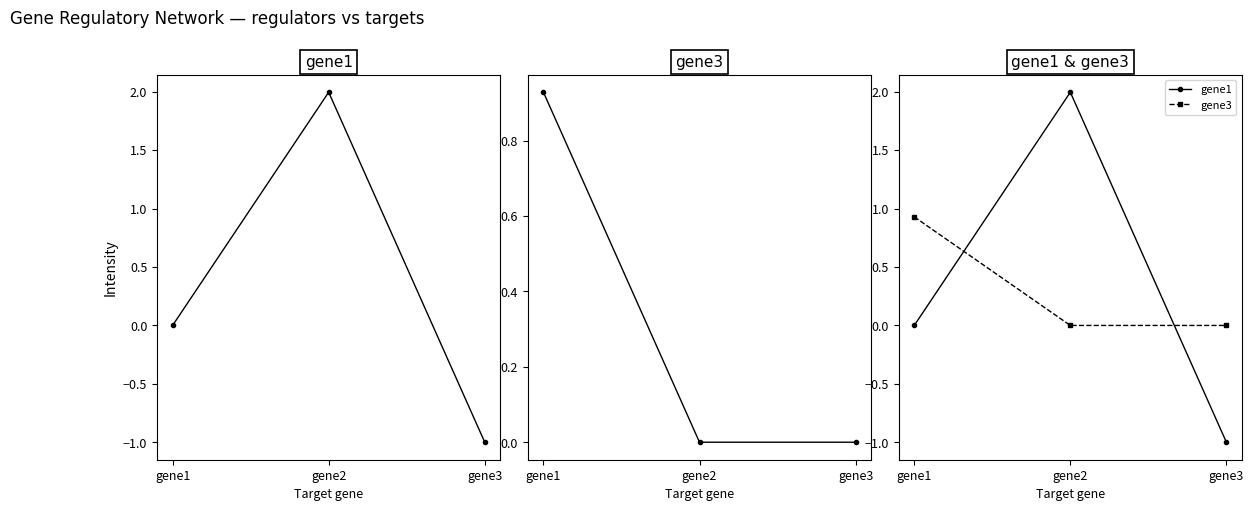

The value of gene1 at gene2 is 2.0. True or false?

True